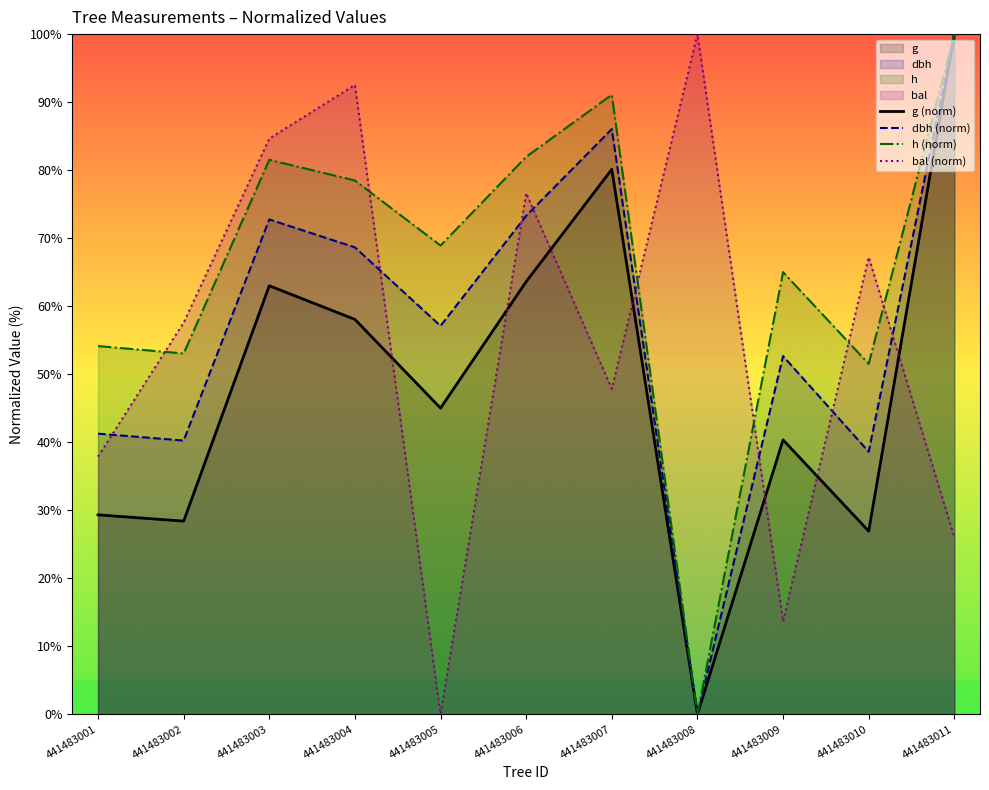

The bal series shows 57.6 at 441483002. True or false?

True